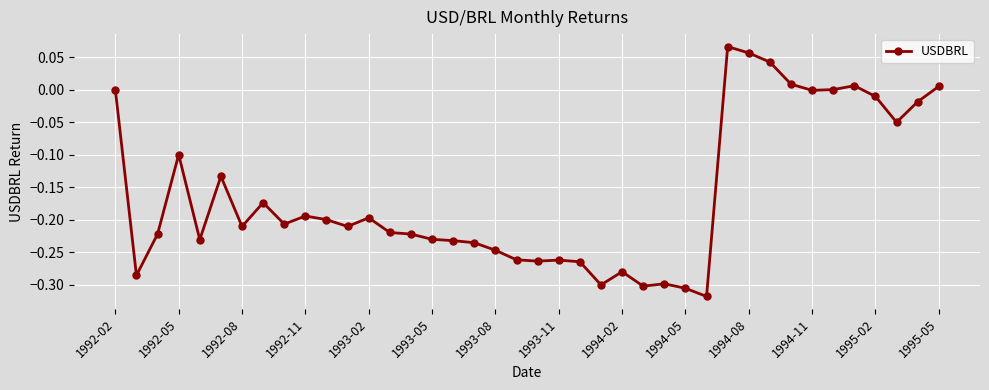

What is the sum of all values?

-6.5